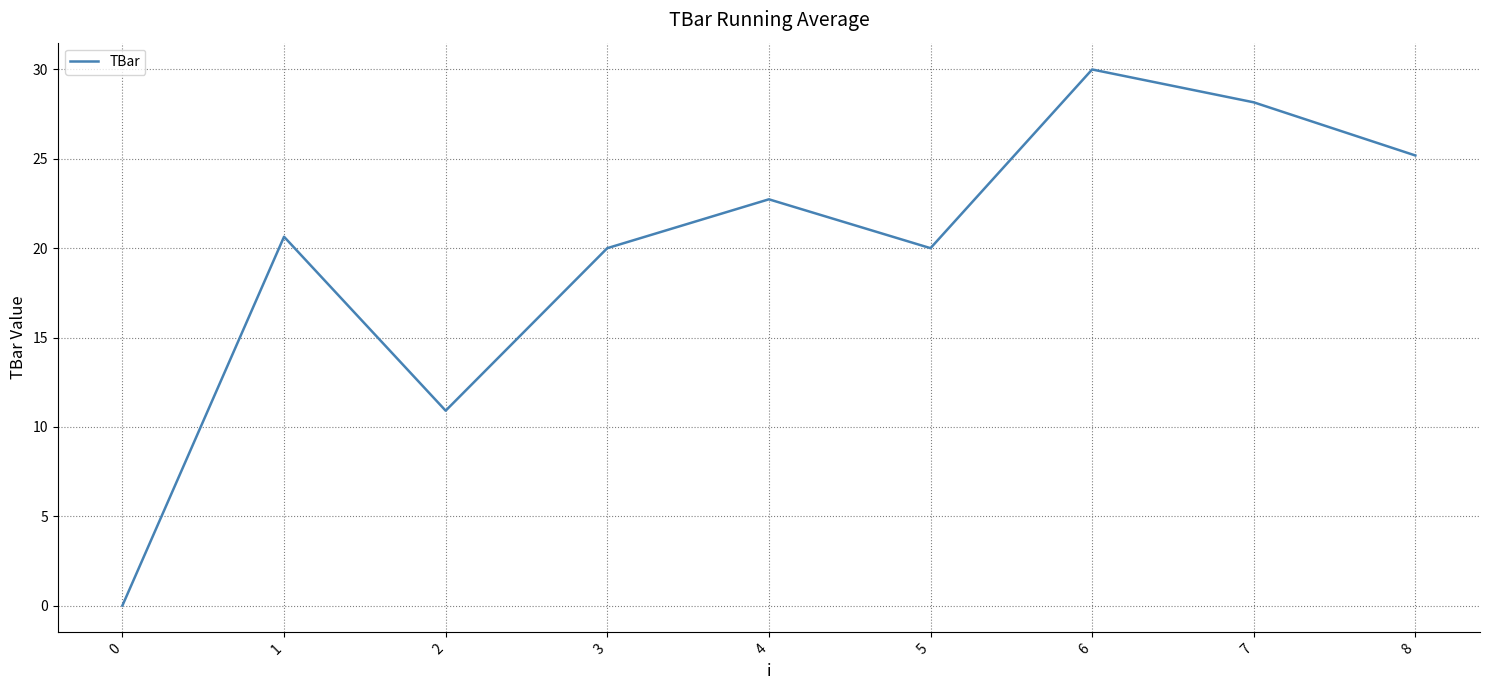

Reading left to right, what are all the values shown in this chart?

0.0	20.6	10.9	20.0	22.7	20.0	30.0	28.2	25.2